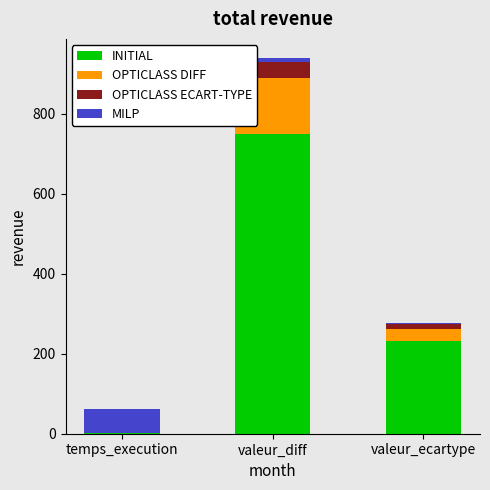

Is it true that INITIAL equals 340.1 at valeur_ecartype?

False